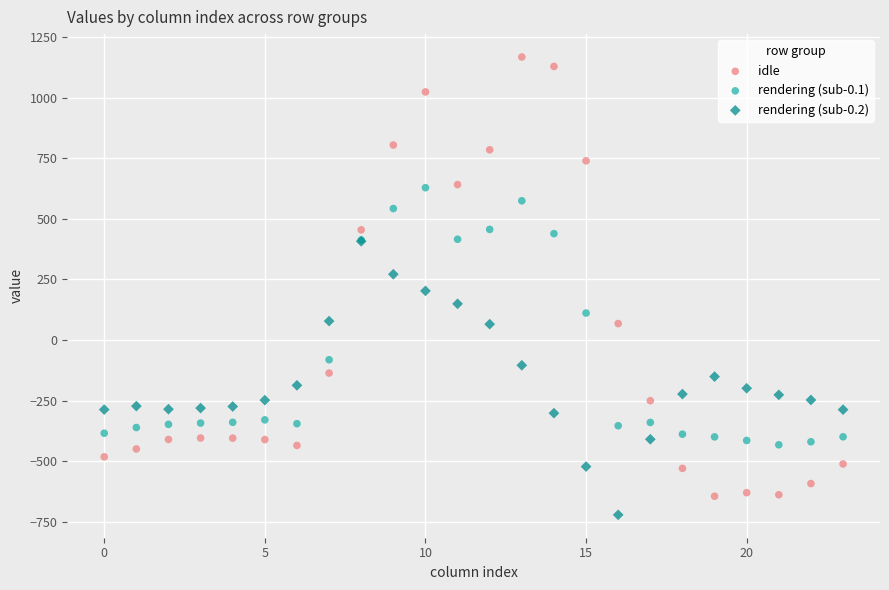

What are all the series names shown in the legend?

idle, rendering (sub-0.1), rendering (sub-0.2)